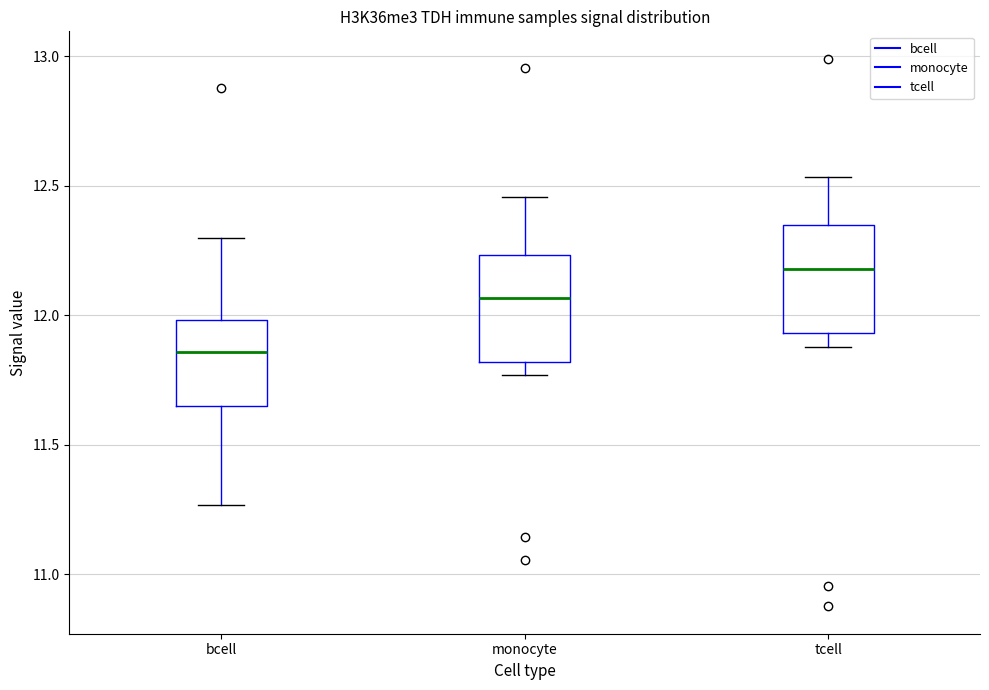

Reading left to right, transcribe this box plot: for each box, give where its median line is, the range the box spans, and where its two whiskers end, as read against the y-axis. The values are not printed on the chart, so give them approximately, as read against the axis.

bcell: median 11.85, box 11.65 to 12.00, whiskers 11.25 to 12.30
monocyte: median 12.05, box 11.80 to 12.25, whiskers 11.75 to 12.45
tcell: median 12.20, box 11.95 to 12.35, whiskers 11.90 to 12.55